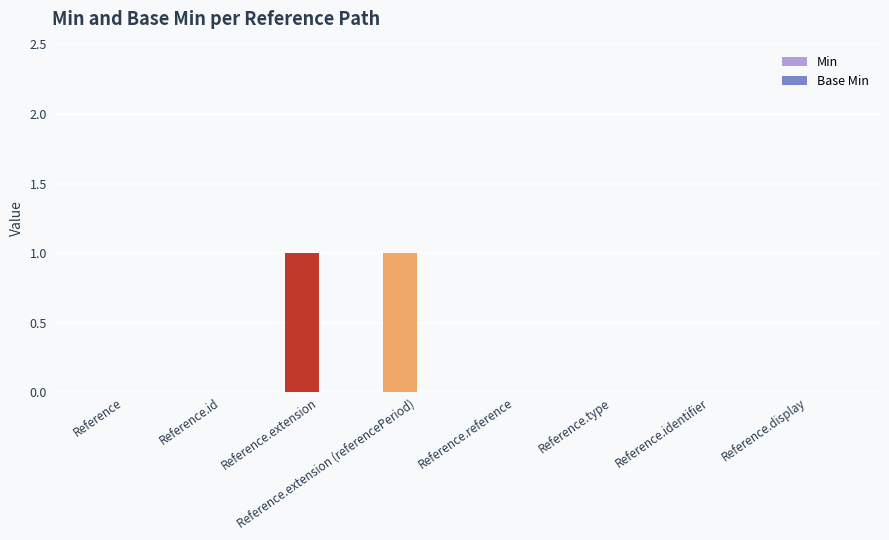

What is the highest value of the Min series?

1